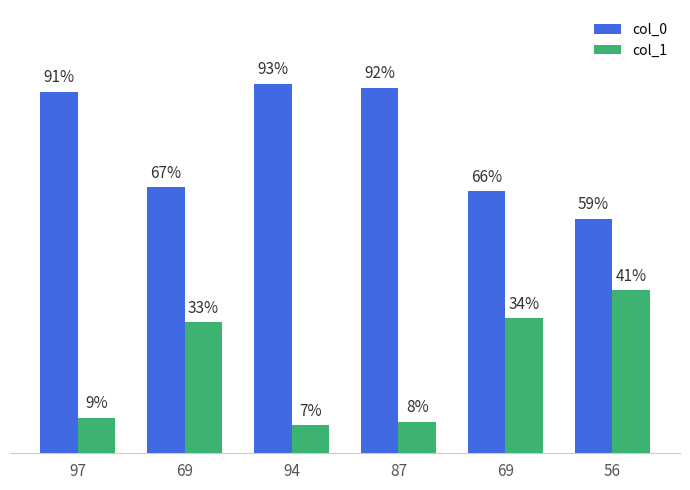

What are all the series names shown in the legend?

col_0, col_1